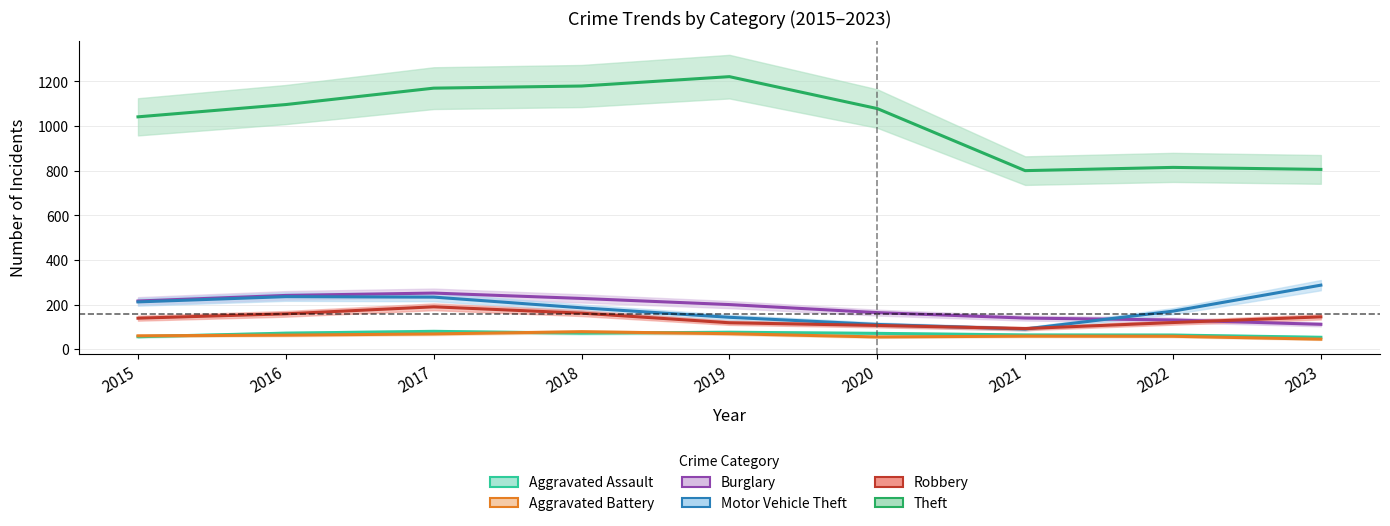

In Robbery, how many points are higher than both neighbors (excluding endpoints)?

1